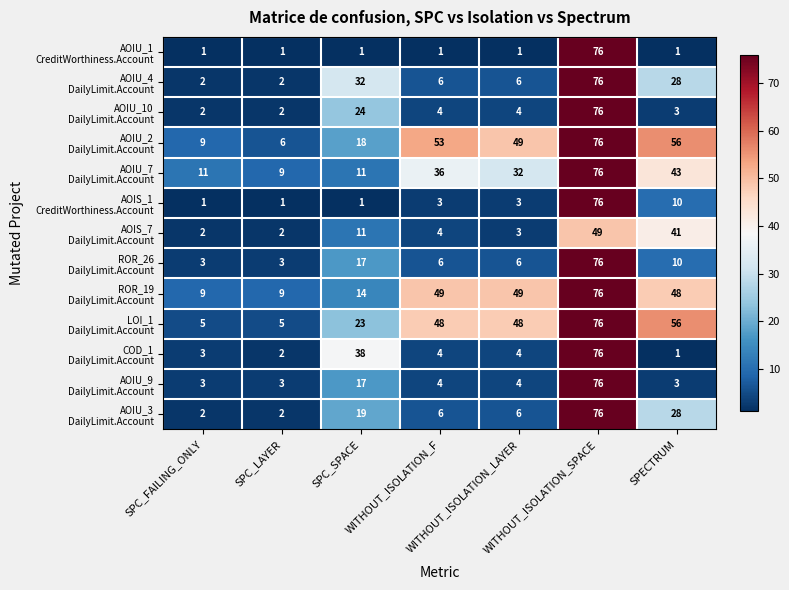

At how many categories does at least one series exceed 51?

3